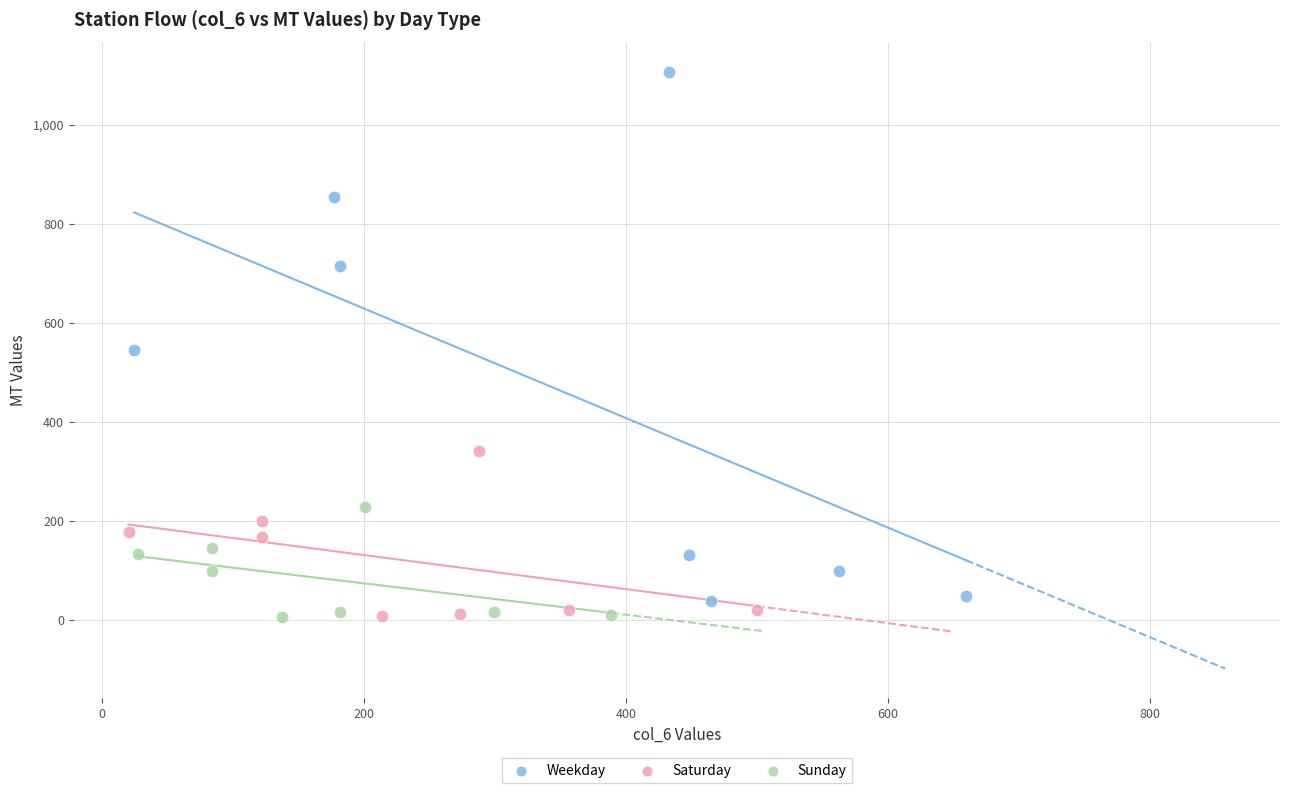

What are all the series names shown in the legend?

Weekday, Saturday, Sunday